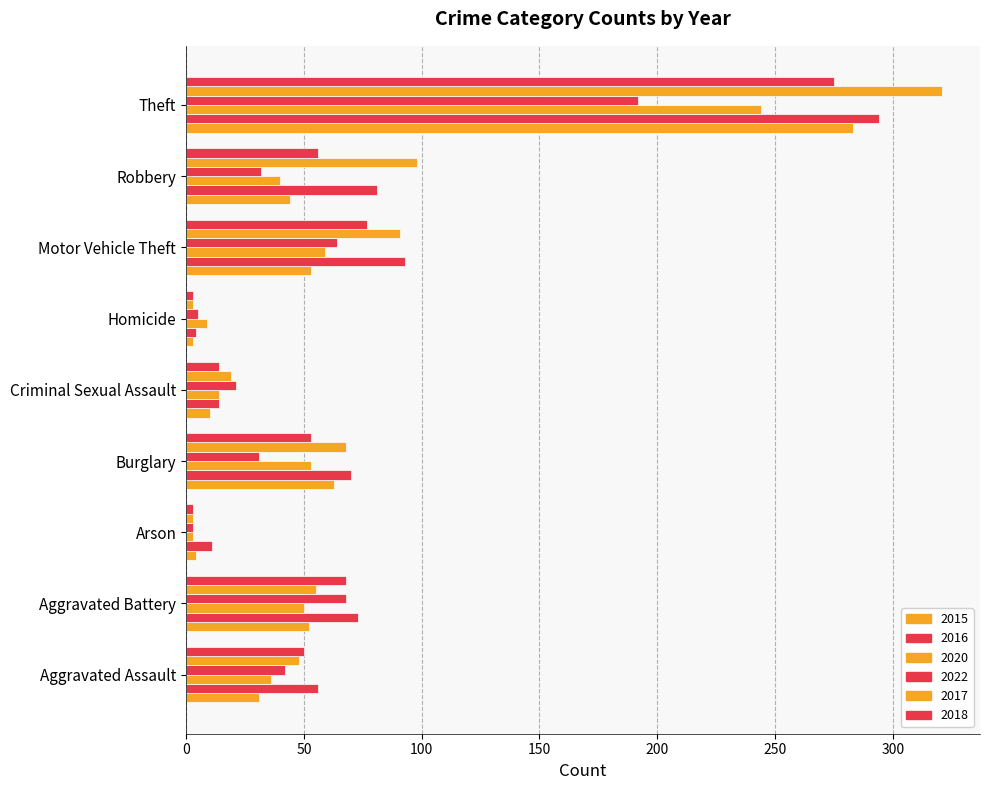

What is the sum of the 2018 values at Aggravated Battery and Homicide?

71